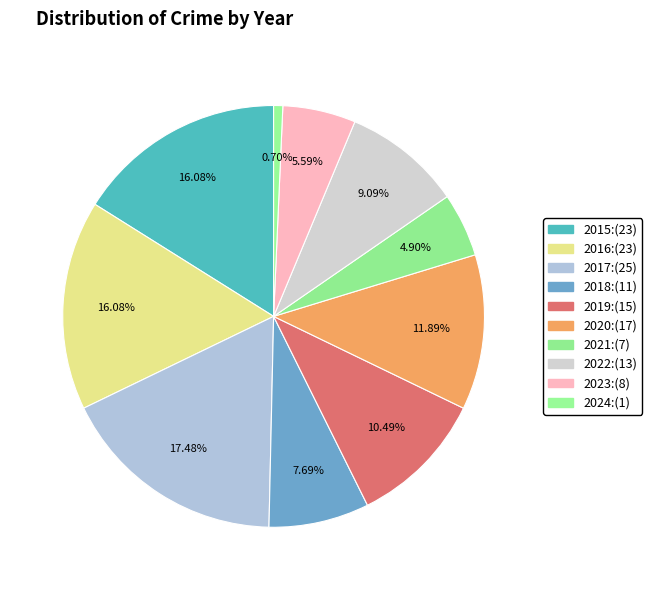

Is it true that 2020 is 12% of the pie?

True